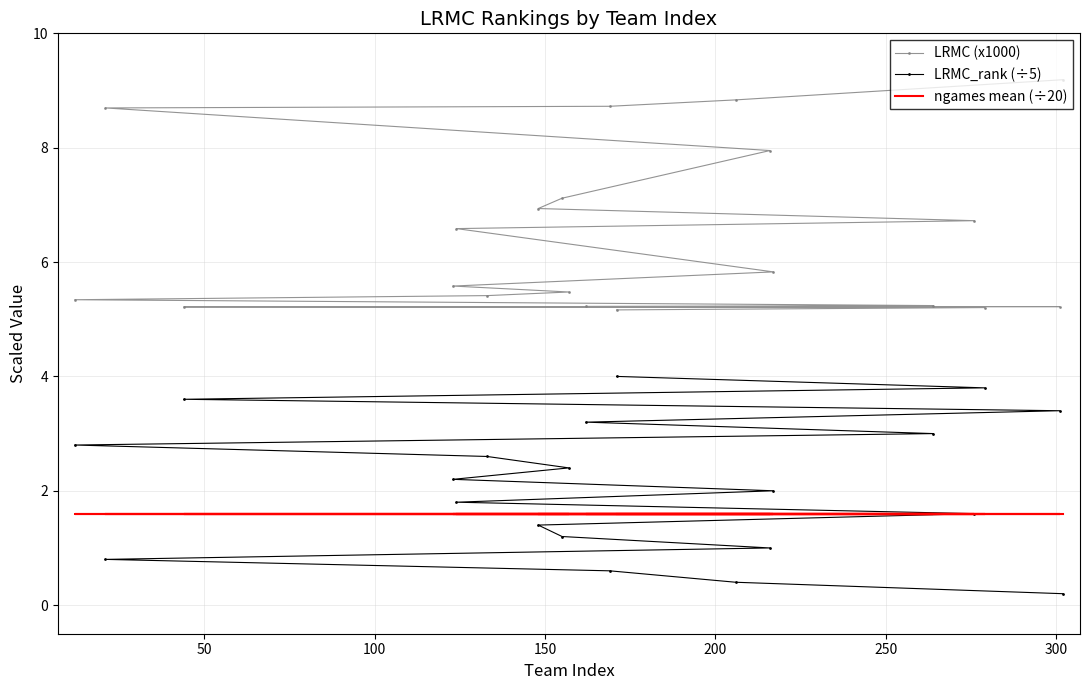

What are all the series names shown in the legend?

LRMC (x1000), LRMC_rank (÷5), ngames mean (÷20)